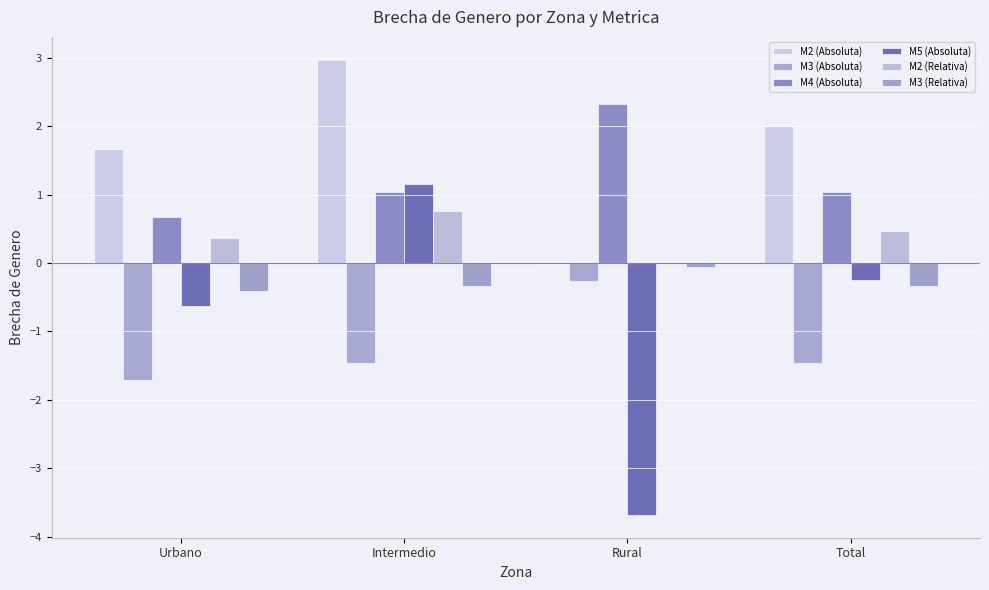

The value of M2 (Absoluta) at Rural is -0.0. True or false?

True